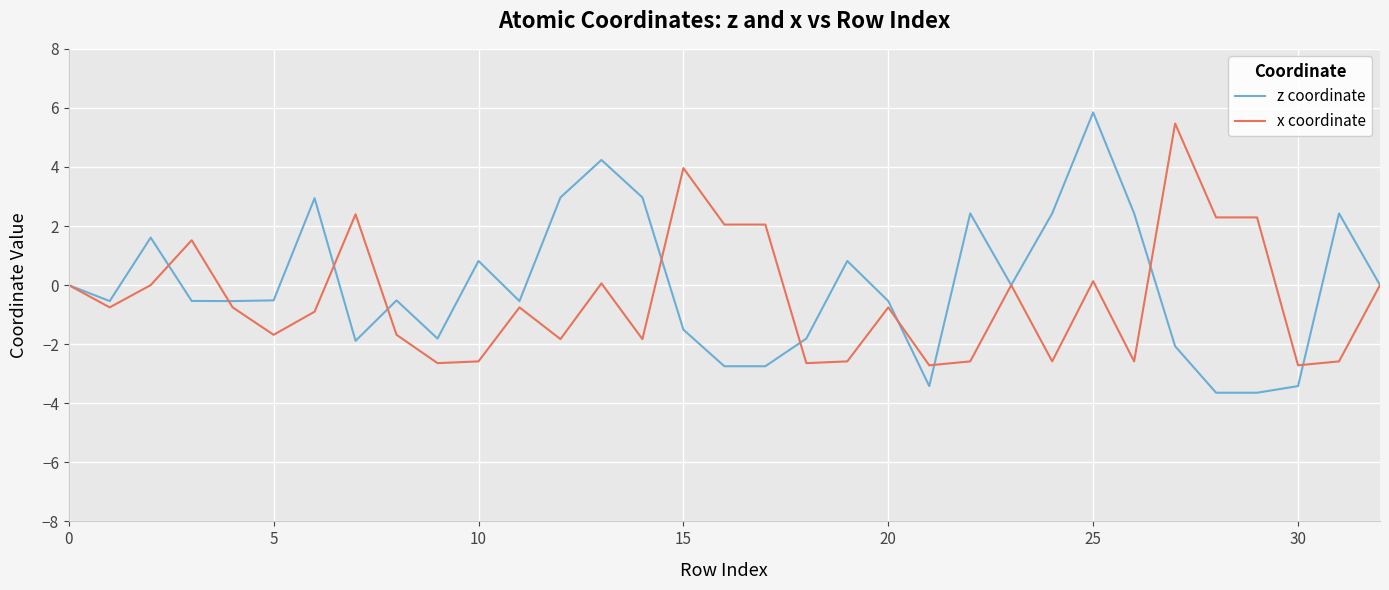

What is the difference between the maximum and minimum values in the x coordinate series?

8.2